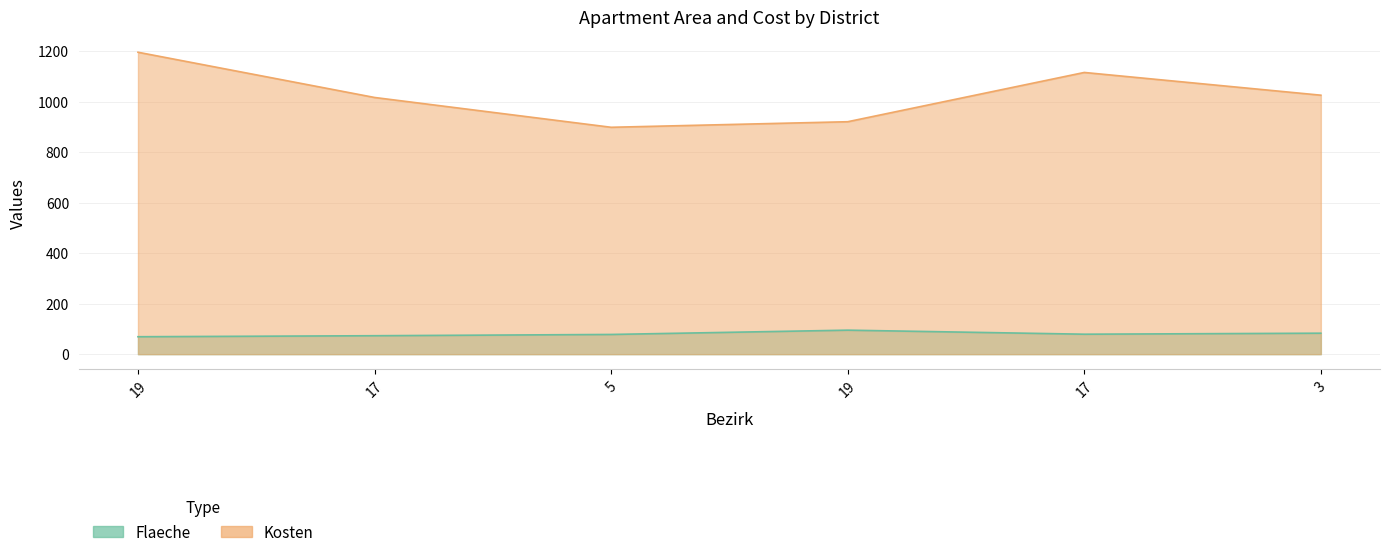

At which label does Flaeche first exceed 79?

19